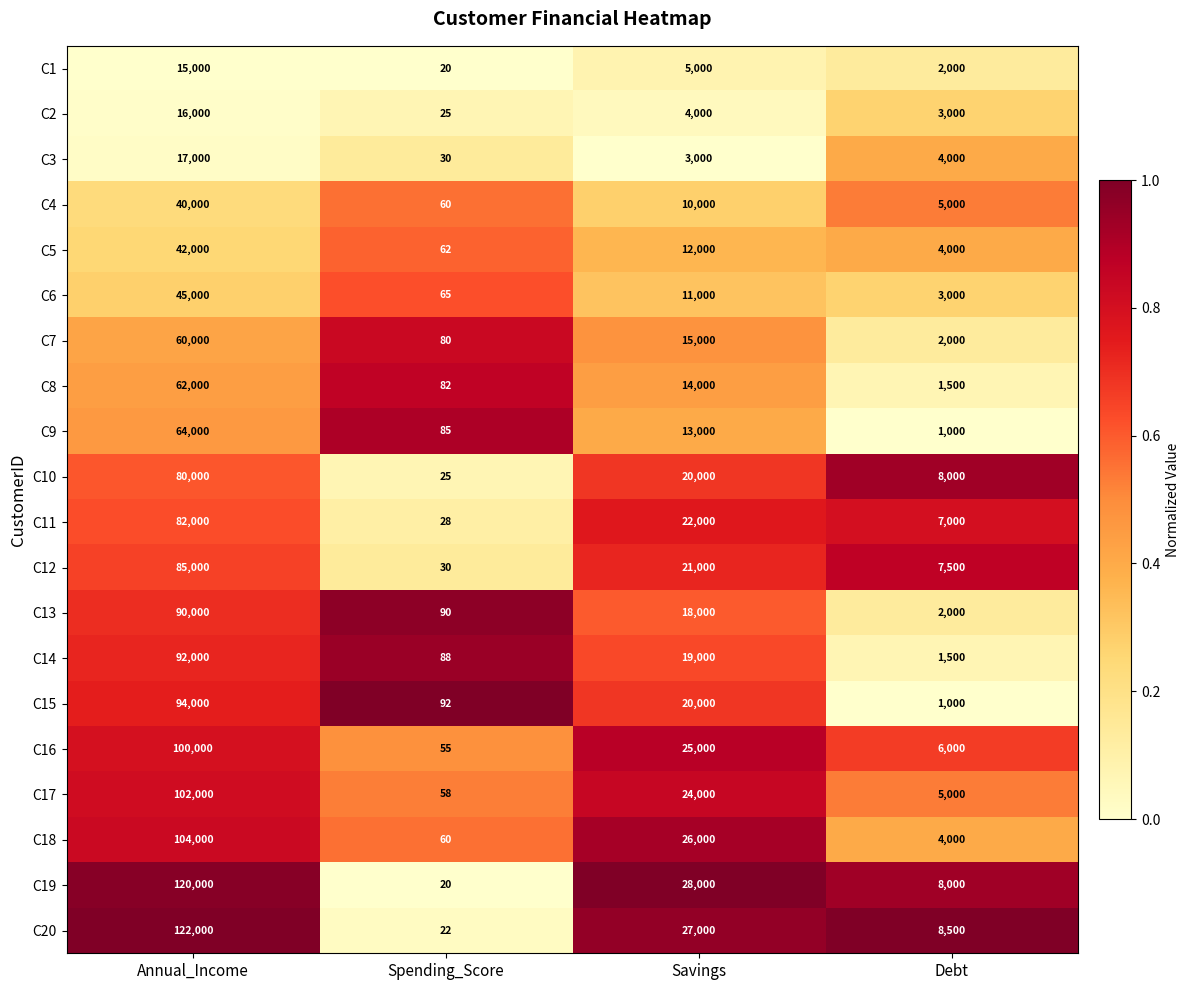

What is the difference between the C17 values at Annual_Income and Debt?

97000